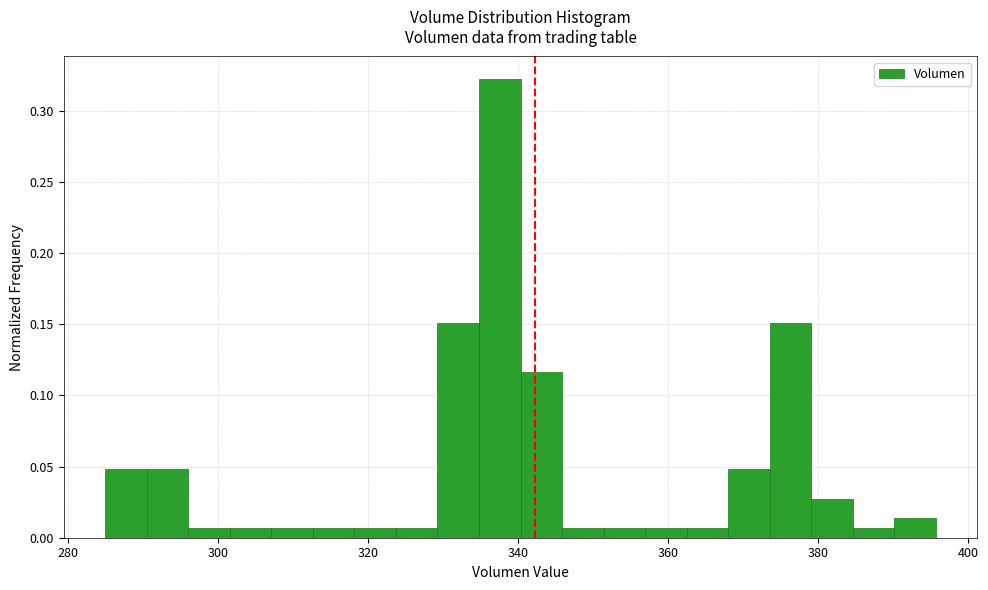

Around what value on the x-axis is the tallest bar? Give the approximate position of its centre, as read against the axis.

338